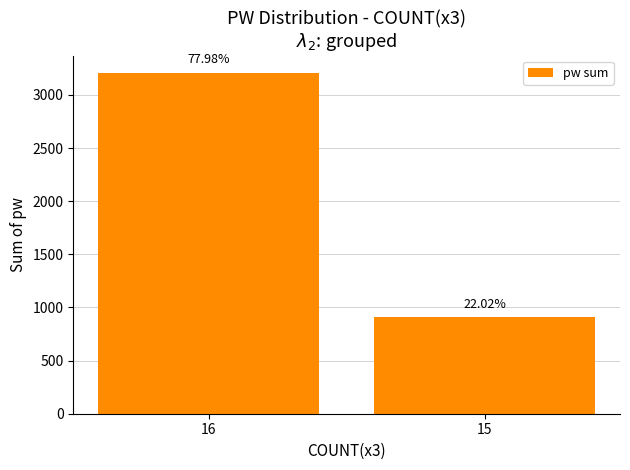

Rank the categories by value from lowest to highest.

15, 16